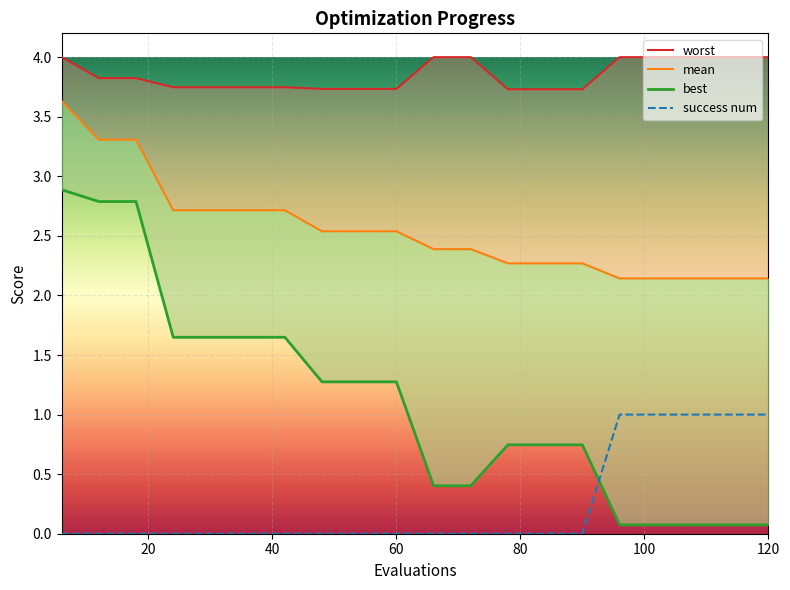

Rank the series by their maximum value, from highest to lowest.

worst, mean, best, success num